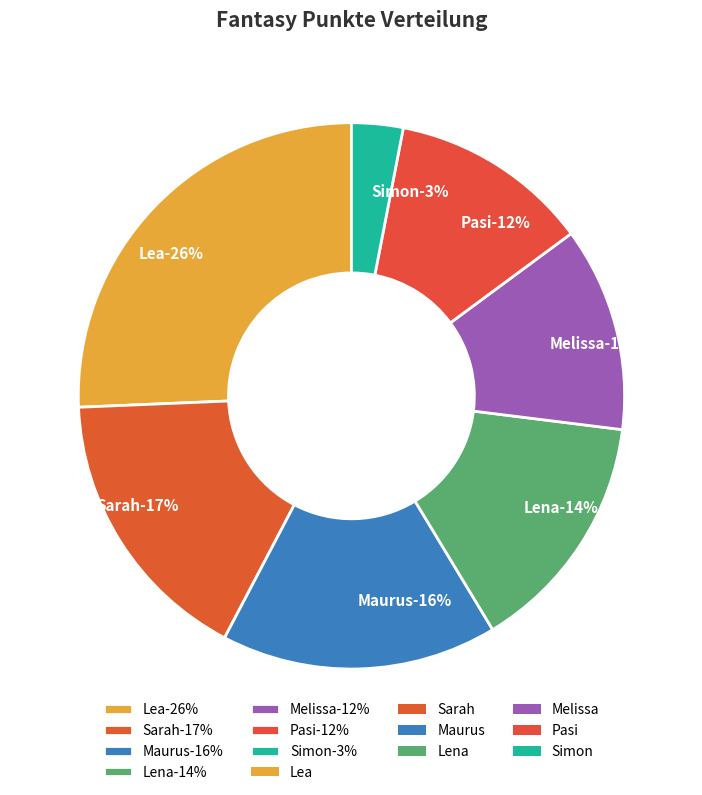

What is the smallest slice in the pie chart?

Simon